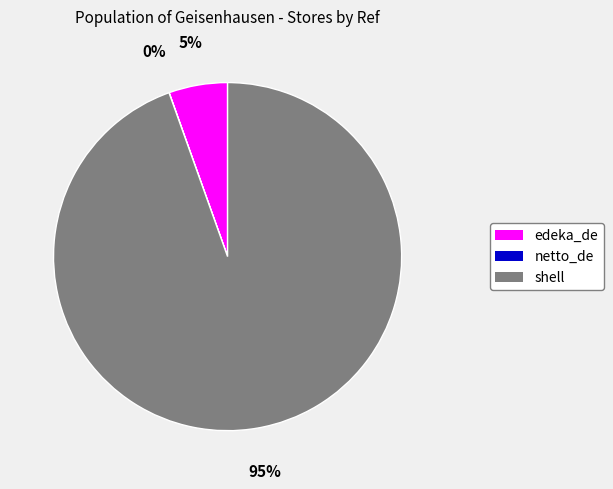

What is the largest slice in the pie chart?

shell